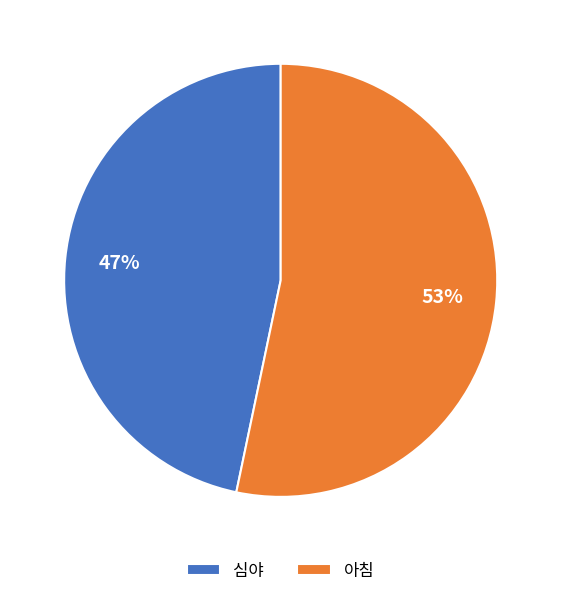

True or false: 아침 accounts for 53% of the total.

True